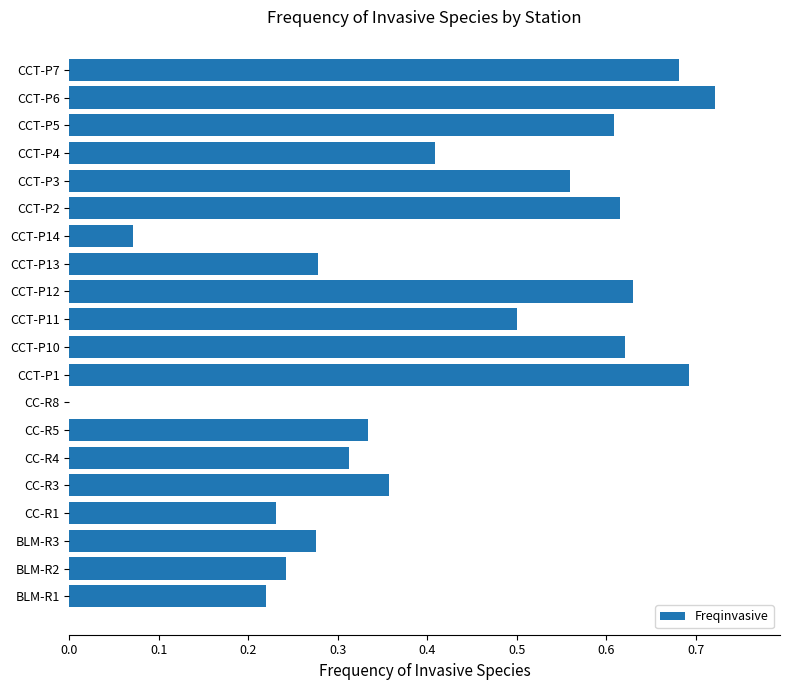

True or false: the data shows 0.1 at CC-R4.

False